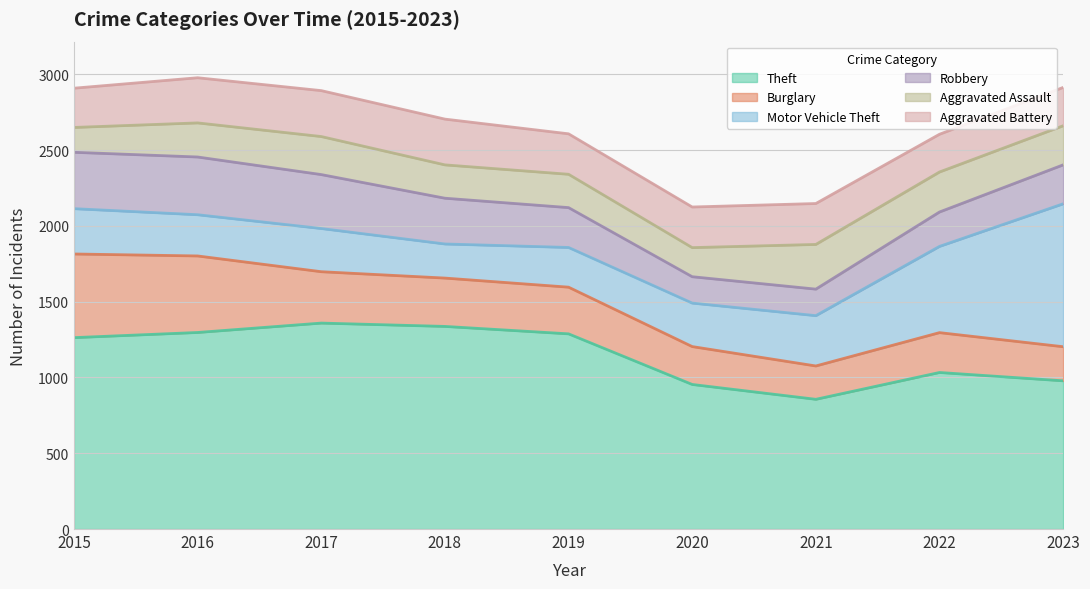

What is the difference between the Aggravated Assault values at 2015 and 2022?

100